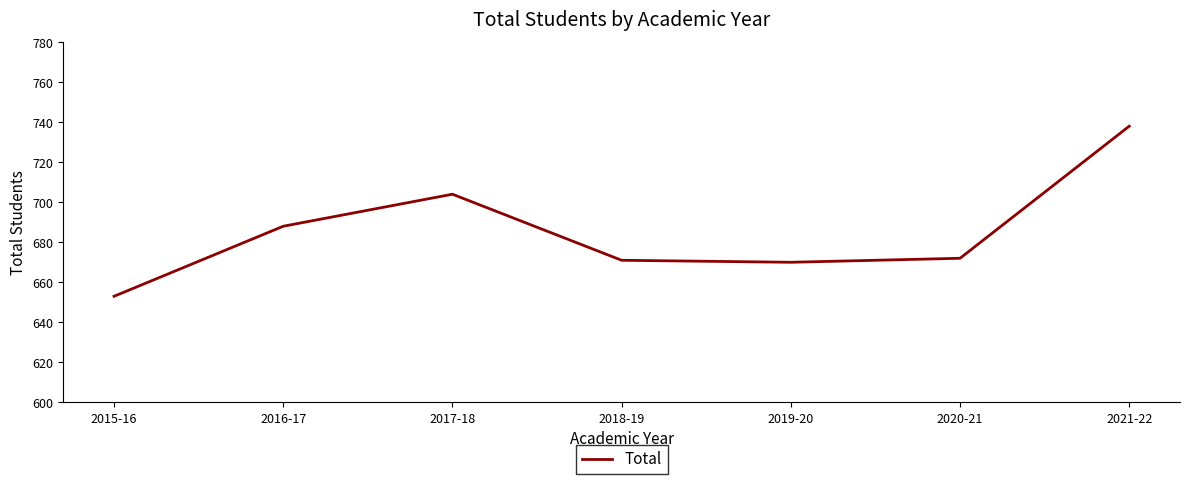

Reading left to right, what are all the values shown in this chart?

653	688	704	671	670	672	738